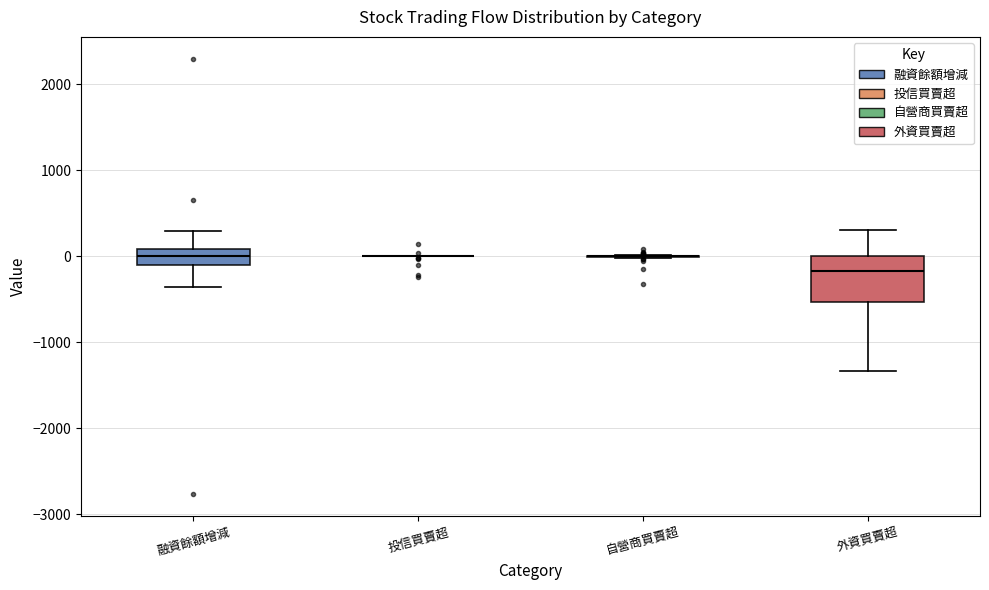

Reading left to right, transcribe this box plot: for each box, give where its median line is, the range the box spans, and where its two whiskers end, as read against the y-axis. The values are not printed on the chart, so give them approximately, as read against the axis.

融資餘額增減: median 0, box -100 to 100, whiskers -400 to 300
投信買賣超: box collapsed to a line at 0, whiskers 0 to 0
自營商買賣超: box collapsed to a line at 0, whiskers 0 to 0
外資買賣超: median -200, box -500 to 0, whiskers -1300 to 300